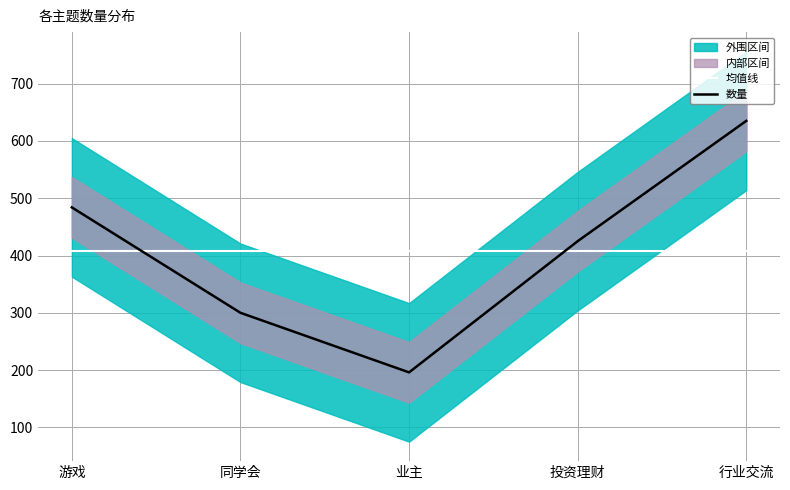

Reading left to right, list all the values displayed in this chart.

均值线: 408	408	408	408	408
数量: 484	300	196	425	635